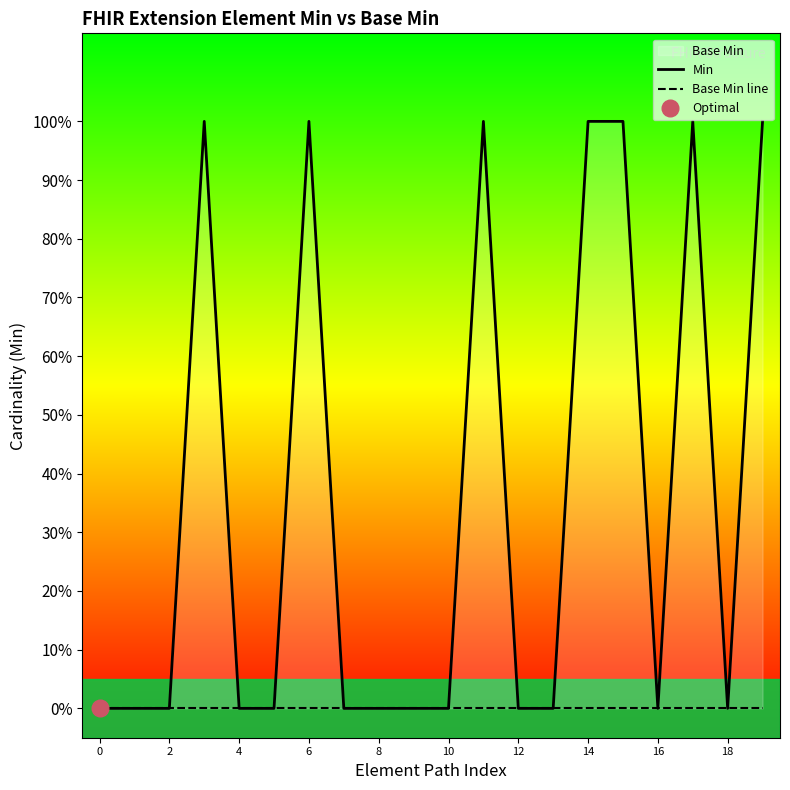

Is it true that Base Min line equals 0 at 2?

True